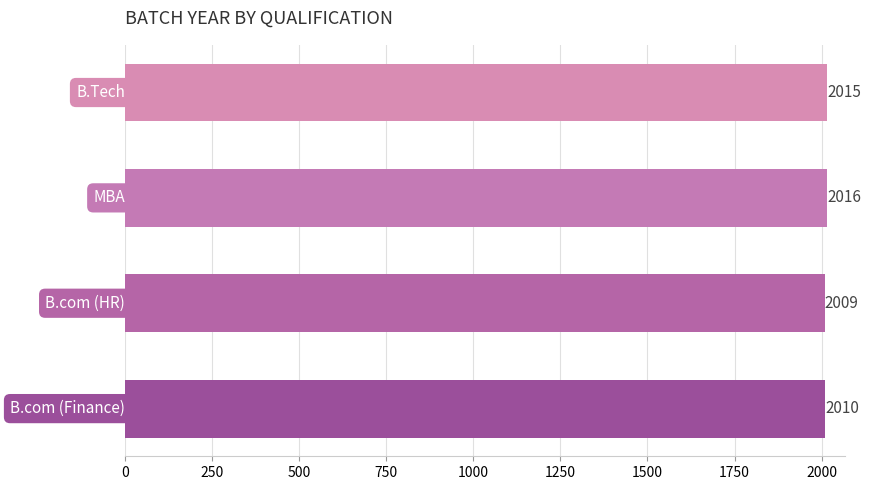

What is the sum of all values?

8050